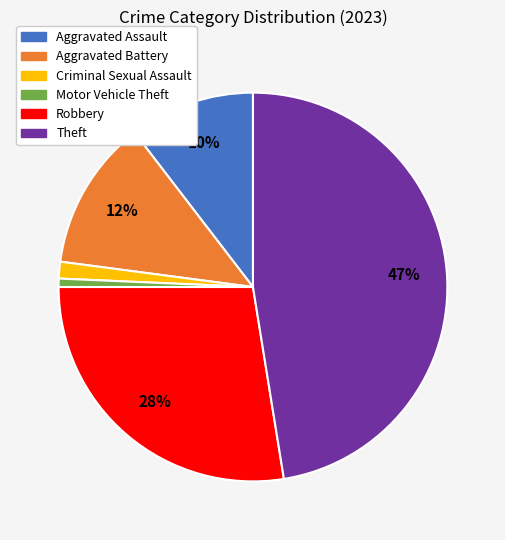

Combined, do Criminal Sexual Assault and Aggravated Assault account for over 50%?

No